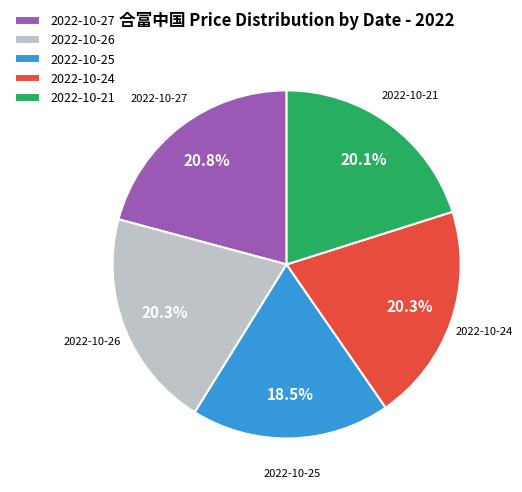

To the nearest percent, what percentage of the pie is 2022-10-24?

20%